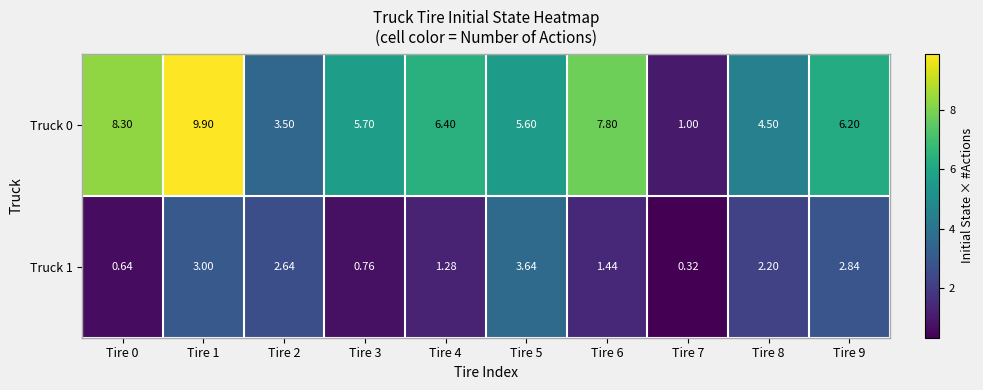

Is the value of Truck 1 at Tire 9 greater than the value of Truck 0 at Tire 3?

No